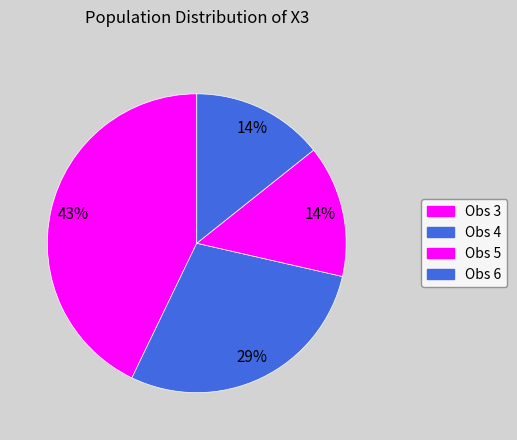

Does Obs 6 represent more than half of the total?

No